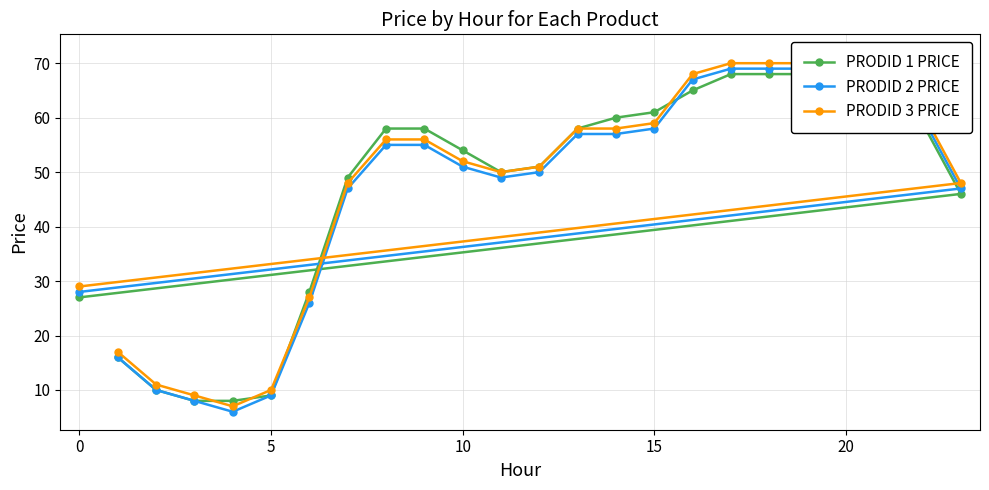

Which series has the largest total across all categories?

PRODID 3 PRICE